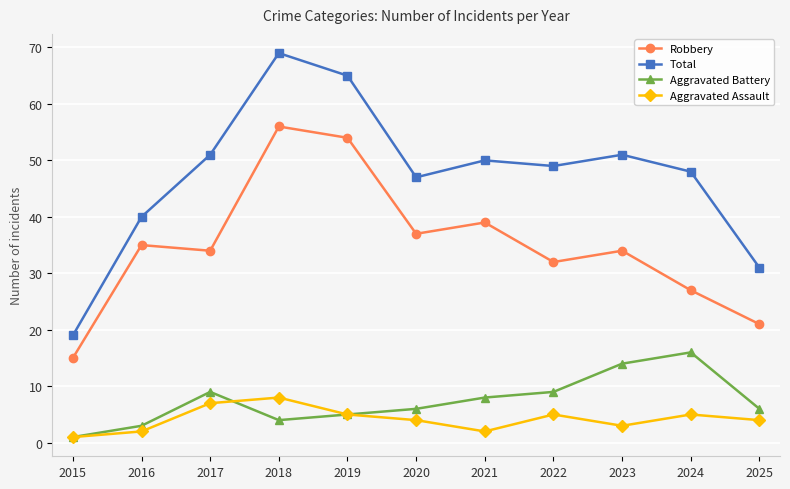

What is the difference between the maximum and minimum values in the Aggravated Battery series?

15